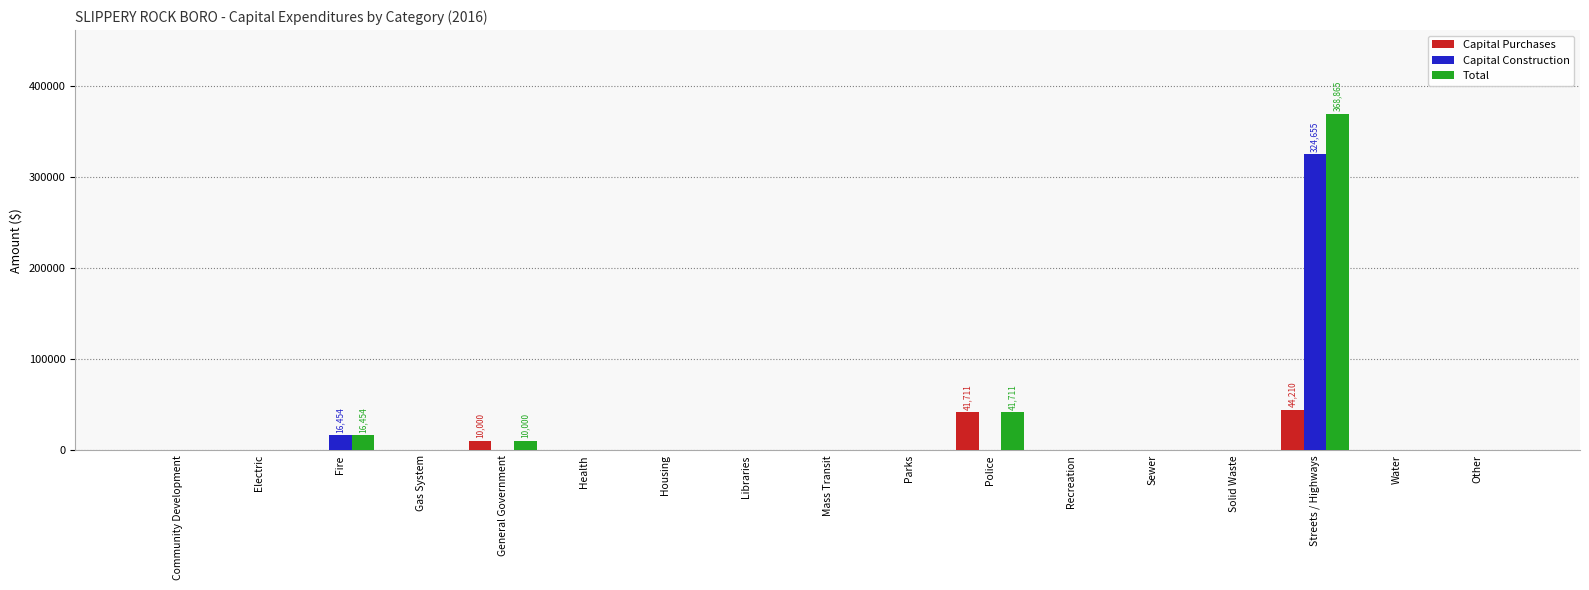

How many groups of bars are there?

17